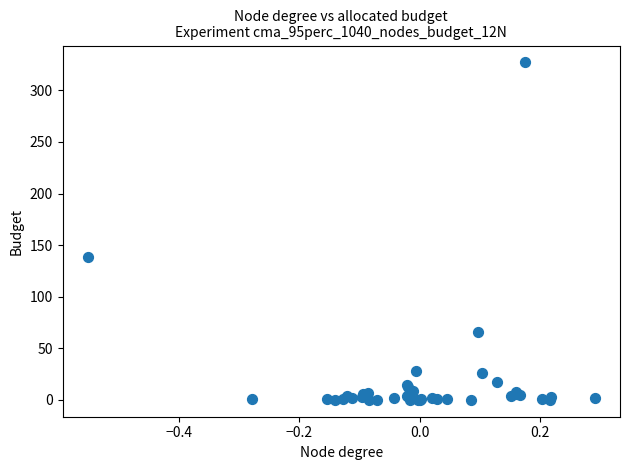

What Y value in the scatter plot is closest to 163?

138.4